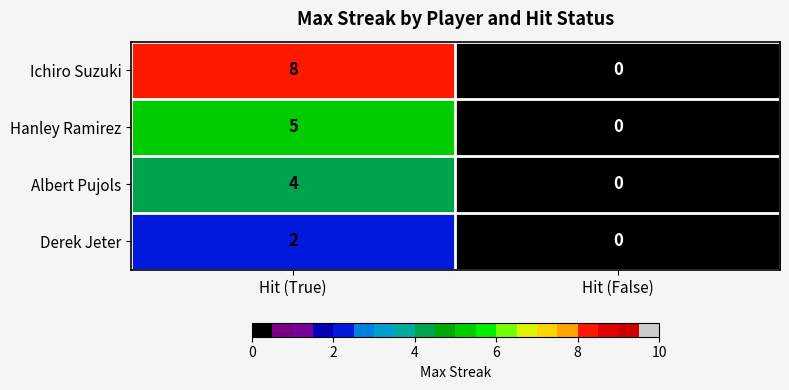

At how many categories does at least one series exceed 7?

1